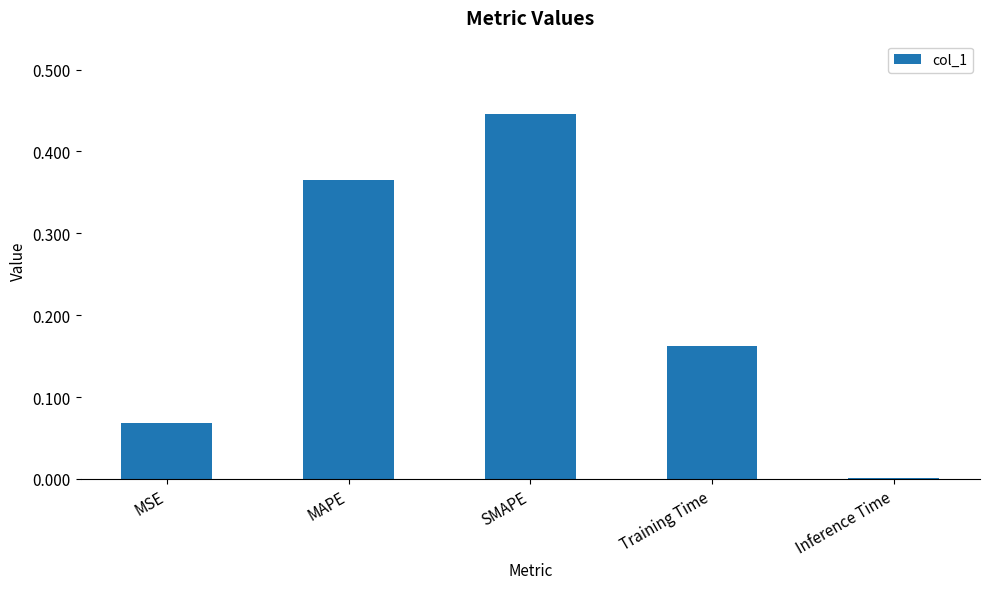

The chart shows a value of 0.0 at MSE. True or false?

False